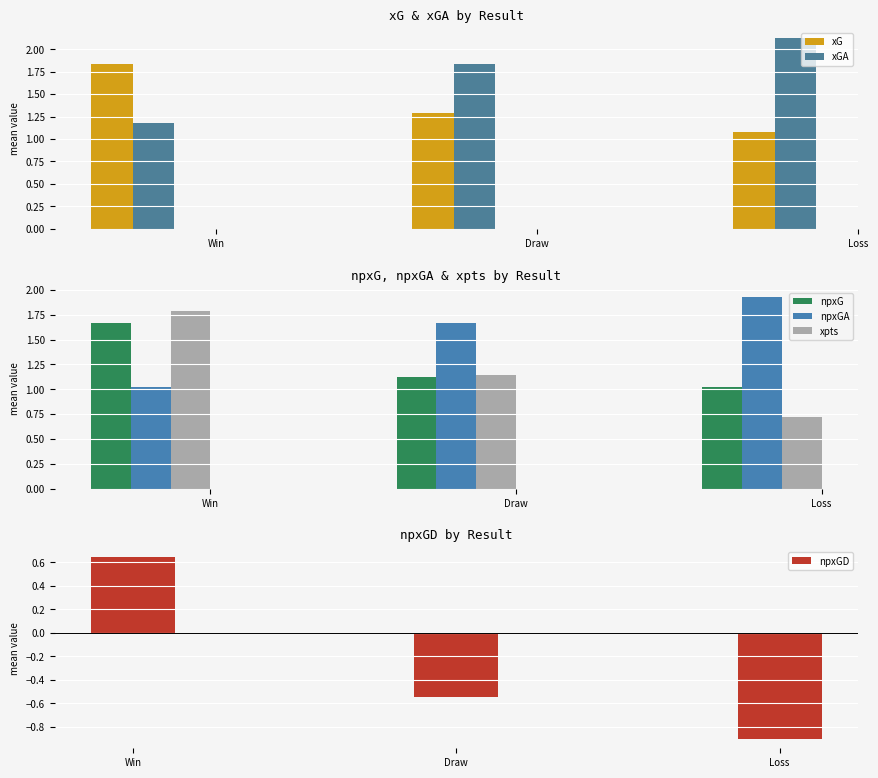

Rank the series at Loss from lowest to highest value.

npxGD, xpts, npxG, xG, npxGA, xGA